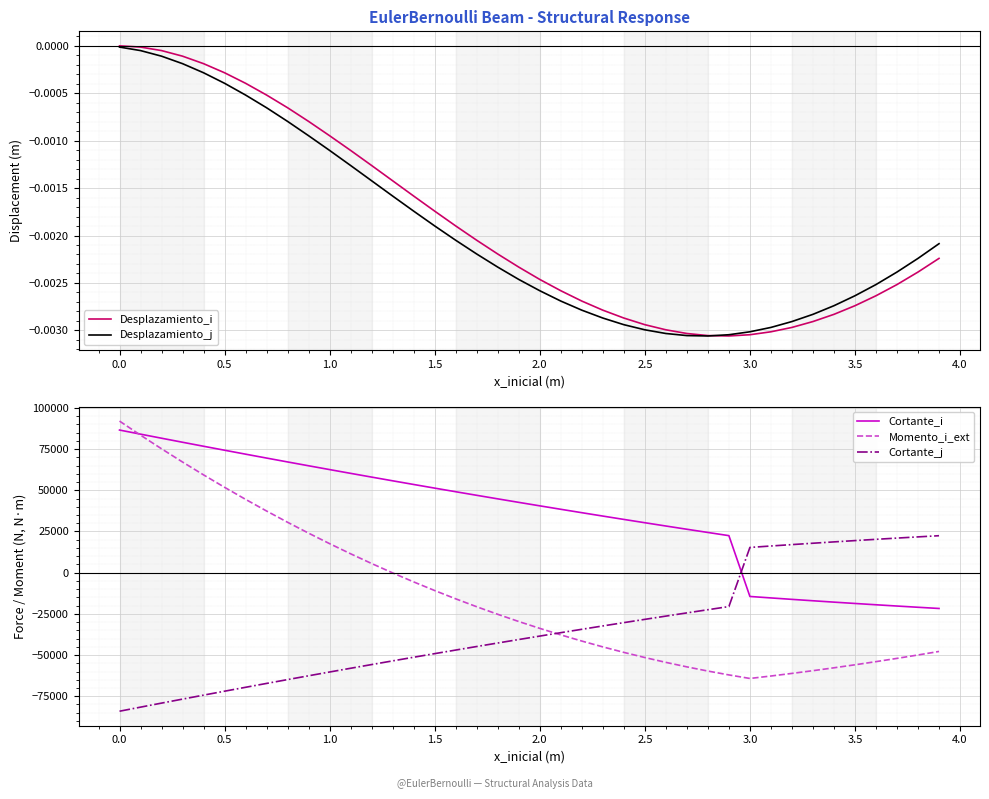

Reading right to left, what are all the values shown in this chart?

Desplazamiento_i: -0.0	-0.0	-0.0	-0.0	-0.0	-0.0	-0.0	-0.0	-0.0	-0.0	-0.0	-0.0	-0.0	-0.0	-0.0	-0.0	-0.0	-0.0	-0.0	-0.0	-0.0	-0.0	-0.0	-0.0	-0.0	-0.0	-0.0	-0.0	-0.0	-0.0	-0.0	-0.0	-0.0	-0.0	-0.0	-0.0	-0.0	-0.0	-0.0	0.0
Desplazamiento_j: -0.0	-0.0	-0.0	-0.0	-0.0	-0.0	-0.0	-0.0	-0.0	-0.0	-0.0	-0.0	-0.0	-0.0	-0.0	-0.0	-0.0	-0.0	-0.0	-0.0	-0.0	-0.0	-0.0	-0.0	-0.0	-0.0	-0.0	-0.0	-0.0	-0.0	-0.0	-0.0	-0.0	-0.0	-0.0	-0.0	-0.0	-0.0	-0.0	-0.0
Cortante_i: -21723.4	-20993.4	-20243.4	-19473.4	-18683.4	-17873.4	-17043.4	-16193.4	-15323.4	-14433.4	22476.6	24406.6	26356.6	28326.6	30316.6	32326.6	34356.6	36406.6	38476.6	40566.6	42676.6	44806.6	46956.6	49126.6	51316.6	53526.6	55756.6	58006.6	60276.6	62566.6	64876.6	67206.6	69556.6	71926.6	74316.6	76726.6	79156.6	81606.6	84076.6	86566.6
Momento_i_ext: -47808.1	-49944.1	-52006.1	-53992.1	-55900.1	-57728.1	-59474.1	-61136.1	-62712.1	-64200.1	-62048.1	-59704.1	-57166.1	-54432.1	-51500.2	-48368.2	-45034.2	-41496.2	-37752.2	-33800.2	-29638.2	-25264.2	-20676.2	-15872.2	-10850.2	-5608.2	-144.2	5543.8	11457.8	17599.8	23971.7	30575.7	37413.7	44487.7	51799.7	59351.7	67145.7	75183.7	83467.7	91999.7
Cortante_j: 22433.4	21723.4	20993.4	20243.4	19473.4	18683.4	17873.4	17043.4	16193.4	15323.4	-20566.6	-22476.6	-24406.6	-26356.6	-28326.6	-30316.6	-32326.6	-34356.6	-36406.6	-38476.6	-40566.6	-42676.6	-44806.6	-46956.6	-49126.6	-51316.6	-53526.6	-55756.6	-58006.6	-60276.6	-62566.6	-64876.6	-67206.6	-69556.6	-71926.6	-74316.6	-76726.6	-79156.6	-81606.6	-84076.6